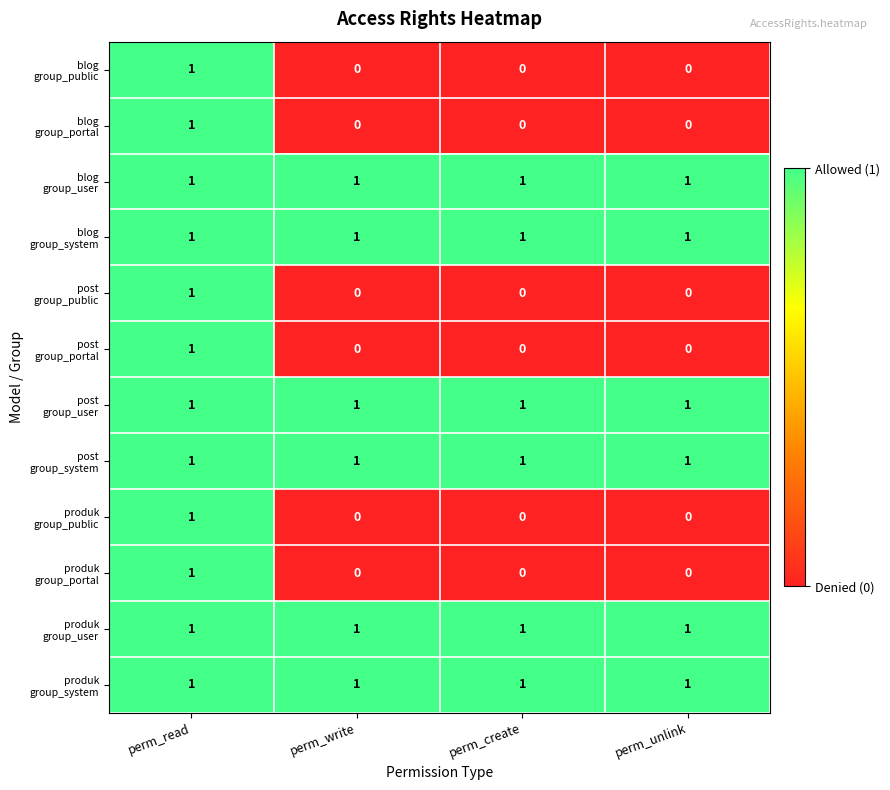

What is the maximum value shown in the chart?

1